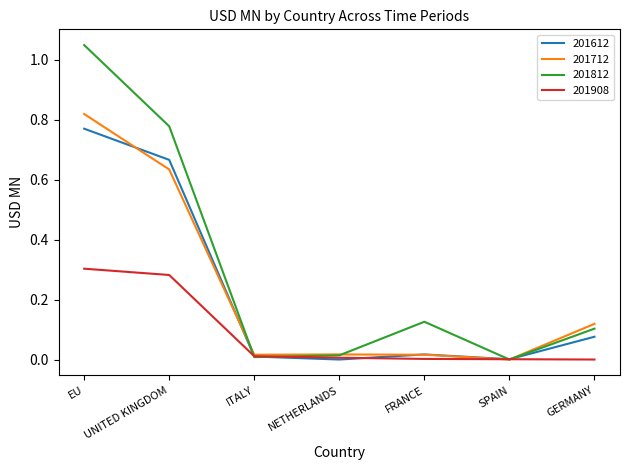

Which series has the widest spread of values?

201812